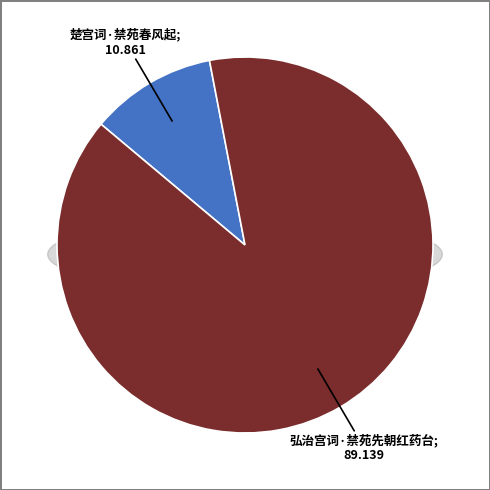

Is 弘治宫词·禁苑先朝红药台 the majority of the pie?

Yes